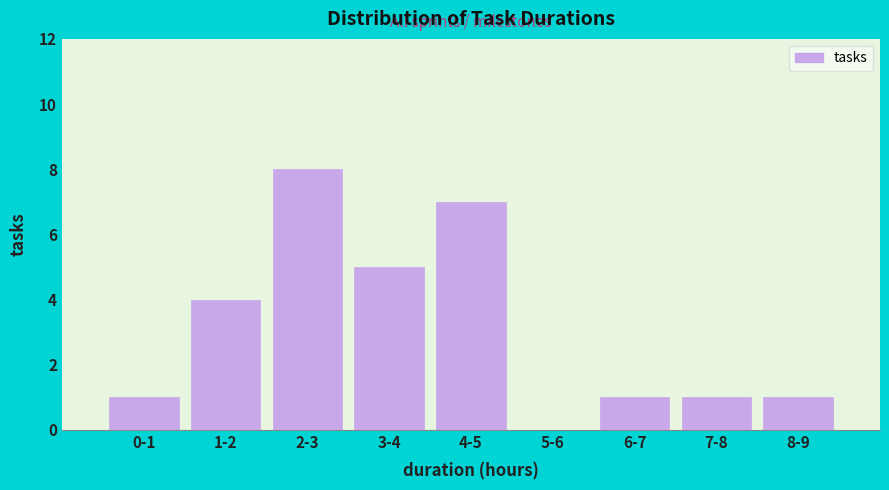

Reading left to right, what are all the values shown in this chart?

0-1=1	1-2=4	2-3=8	3-4=5	4-5=7	5-6=0	6-7=1	7-8=1	8-9=1